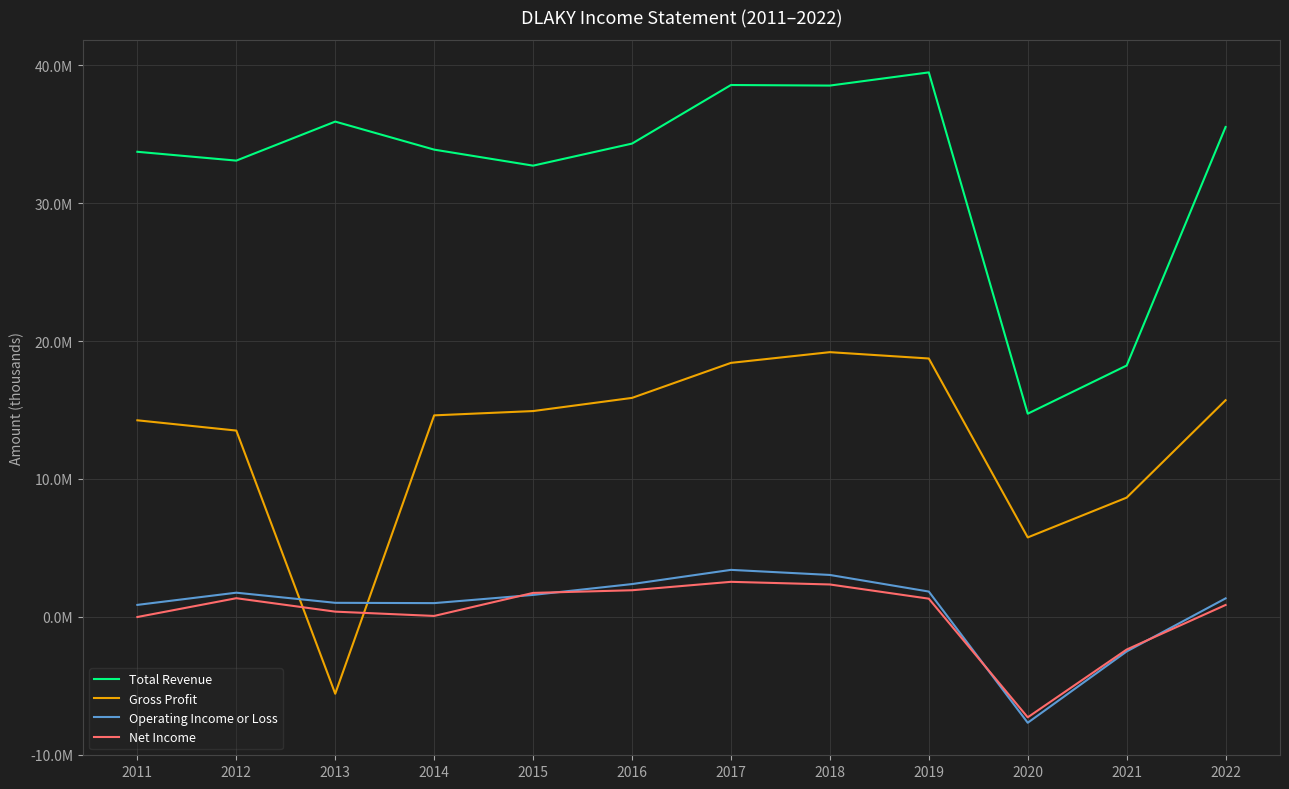

Reading left to right, list all the values displayed in this chart.

Total Revenue: 2011=33728300	2012=33088200	2013=35918300	2014=33885400	2015=32722800	2016=34322600	2017=38571200	2018=38531100	2019=39487300	2020=14731800	2021=18224800	2022=35526000
Gross Profit: 2011=14252400	2012=13507600	2013=-5580300	2014=14610600	2015=14923100	2016=15877700	2017=18417800	2018=19195100	2019=18735400	2020=5757700	2021=8644600	2022=15708600
Operating Income or Loss: 2011=863900	2012=1749100	2013=1014400	2014=992500	2015=1587300	2016=2374200	2017=3404100	2018=3035500	2019=1831000	2020=-7685200	2021=-2512900	2022=1335600
Net Income: 2011=-15300	2012=1348300	2013=374400	2014=62100	2015=1733300	2016=1925400	2017=2536800	2018=2344900	2019=1315000	2020=-7290600	2021=-2375300	2022=857500